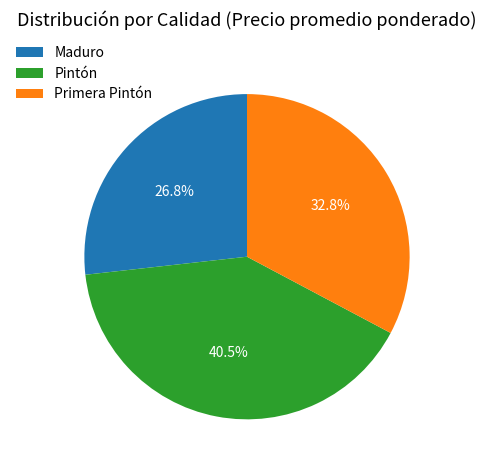

Does Primera Pintón account for over 50% of the chart?

No